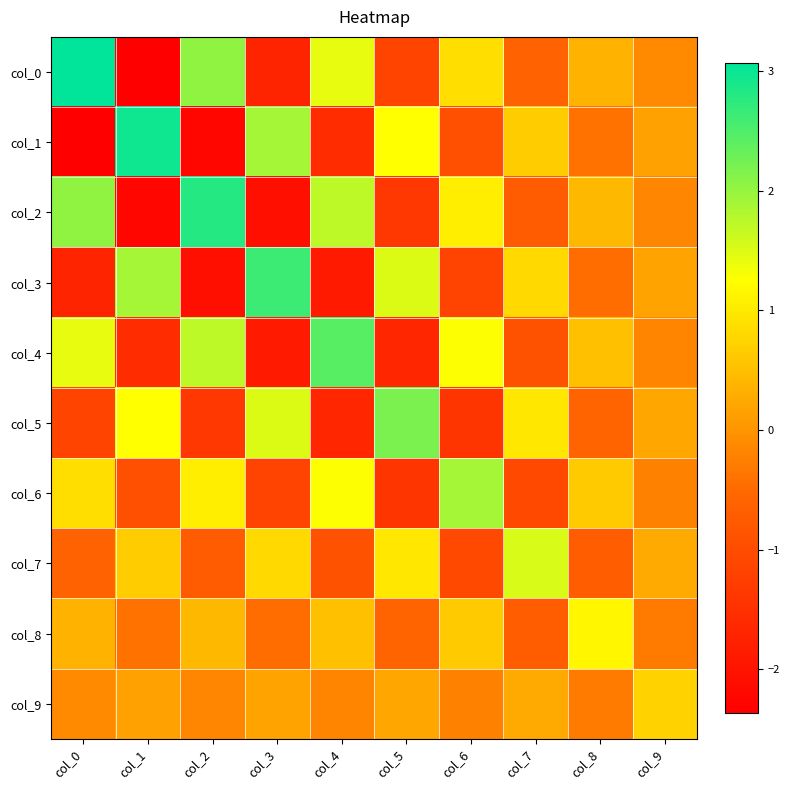

At how many categories does at least one series exceed 0?

10